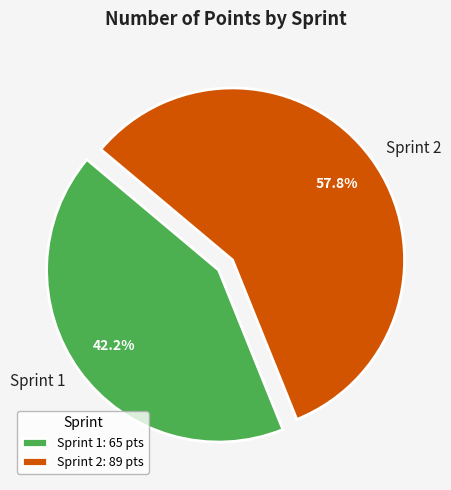

True or false: Sprint 1 accounts for 49% of the total.

False